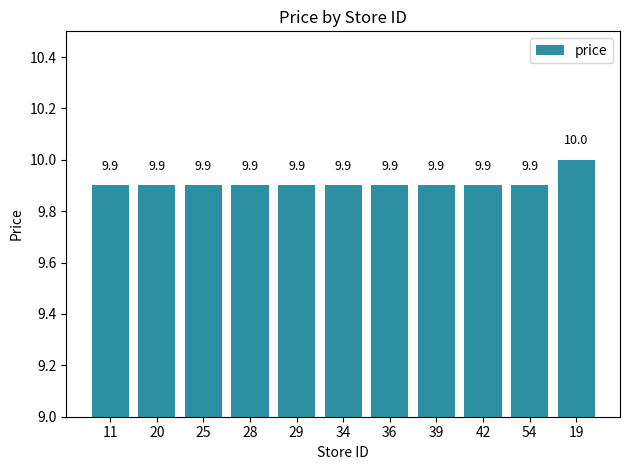

What is the sum of the values at 42 and 29?

19.8